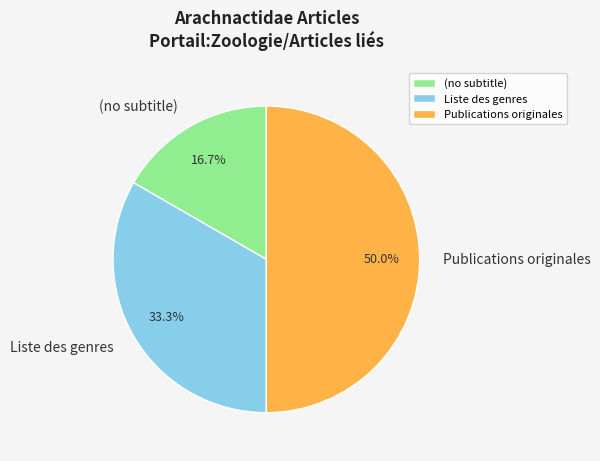

How many slices are in this pie chart?

3